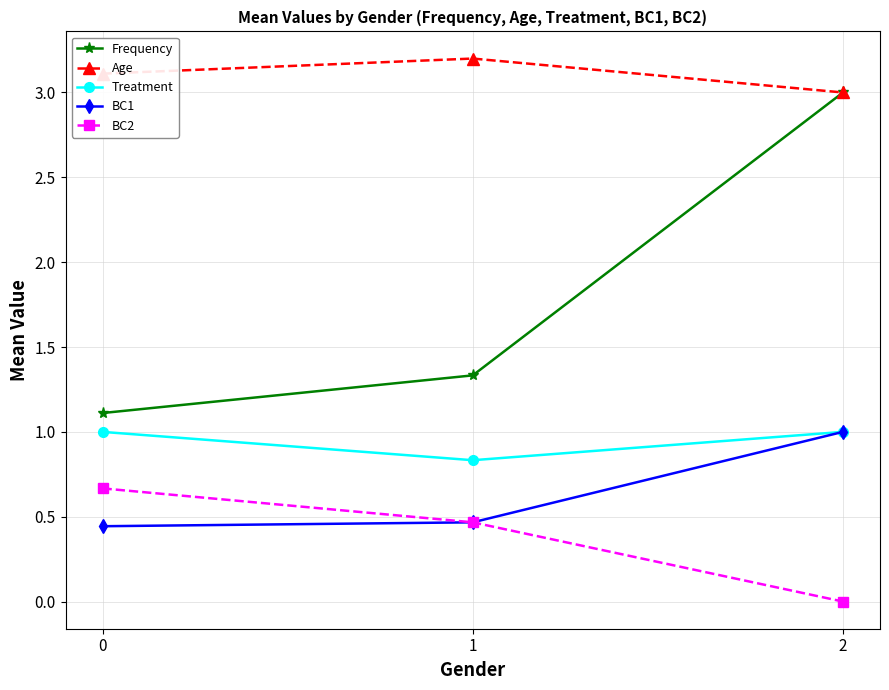

What is the value of the Age point at the 1st from the left?

3.1